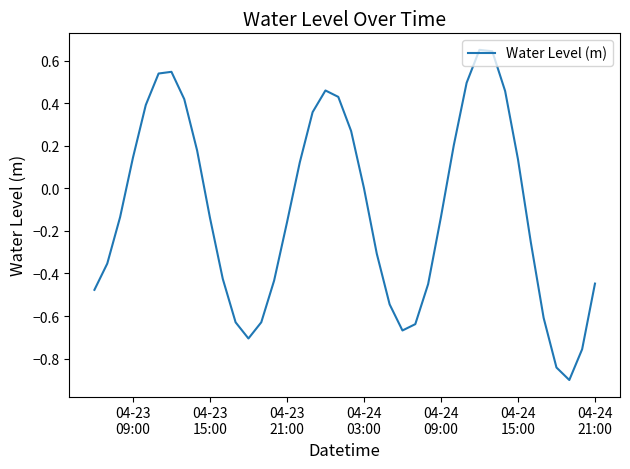

What is the sum of all values?

-4.2